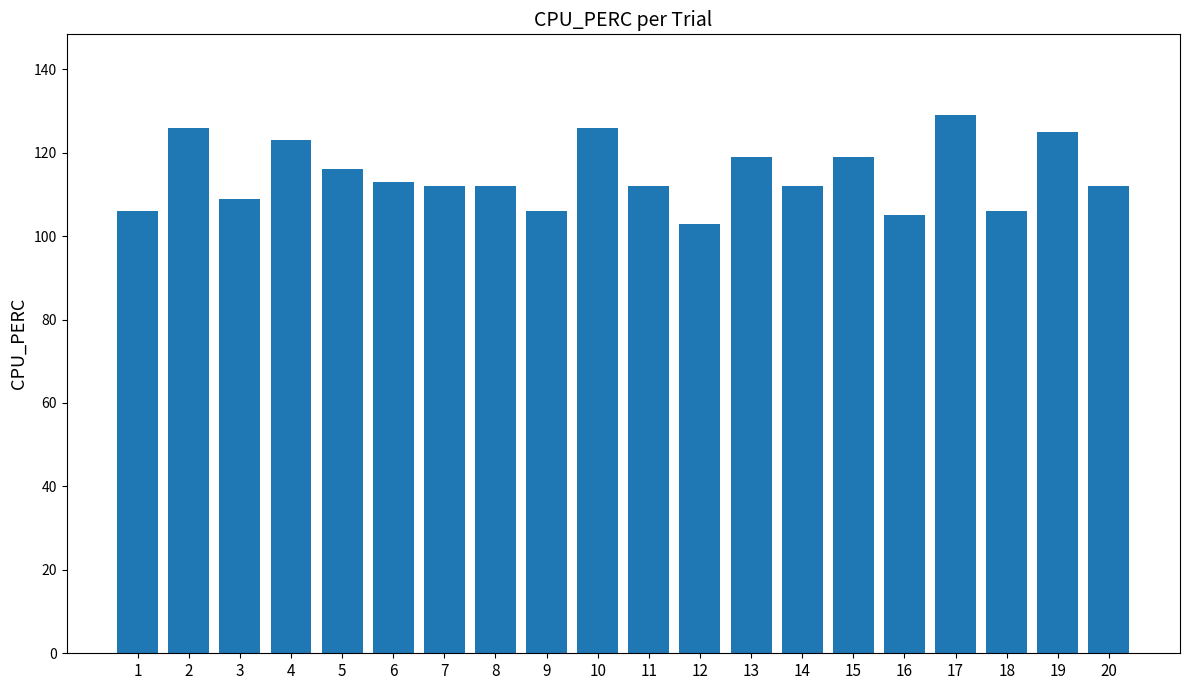

What is the approximate value at 17?

129